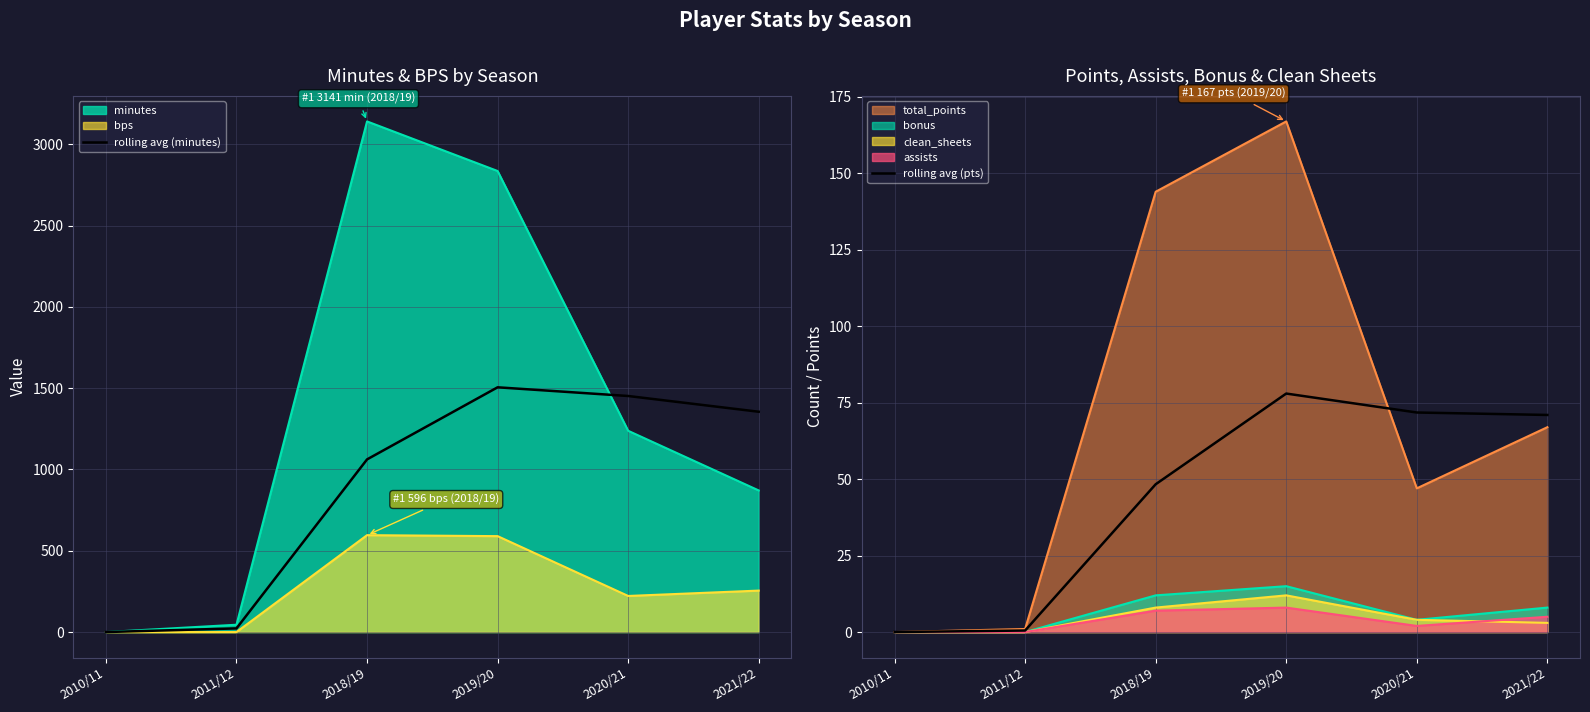

True or false: rolling avg (pts) and rolling avg (minutes) intersect in this chart.

False